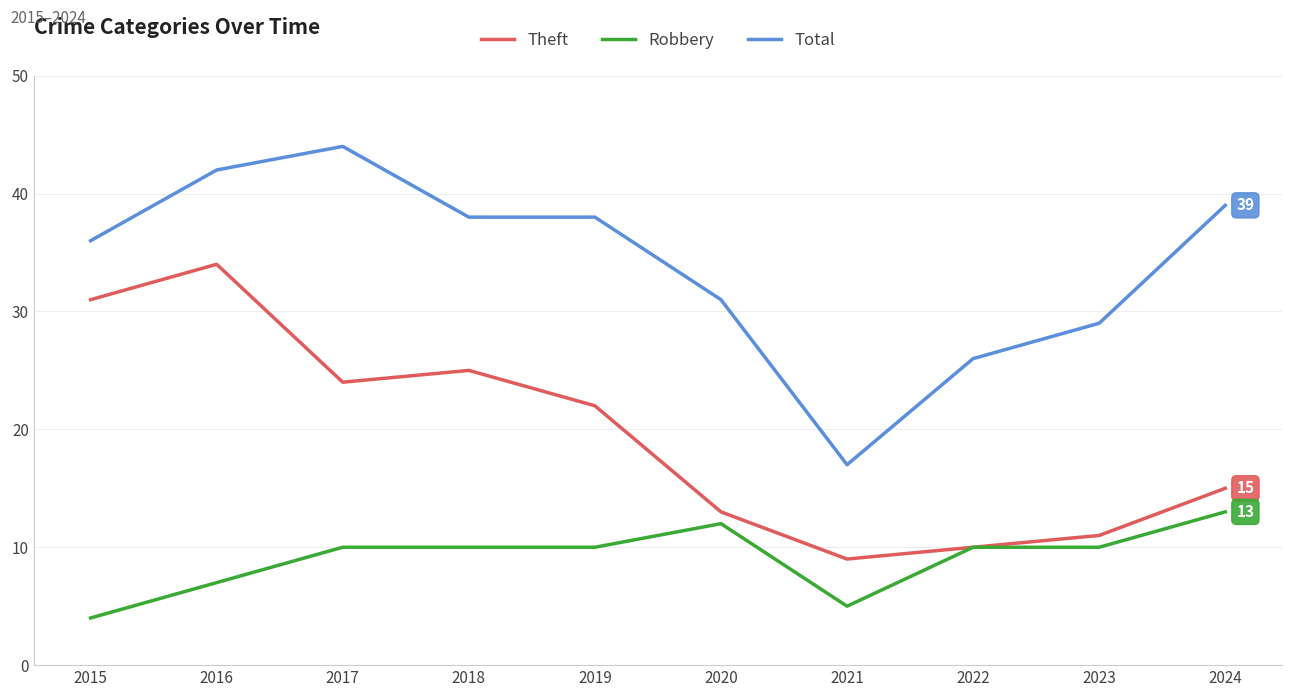

Is it true that Robbery equals 10 at 2018?

True